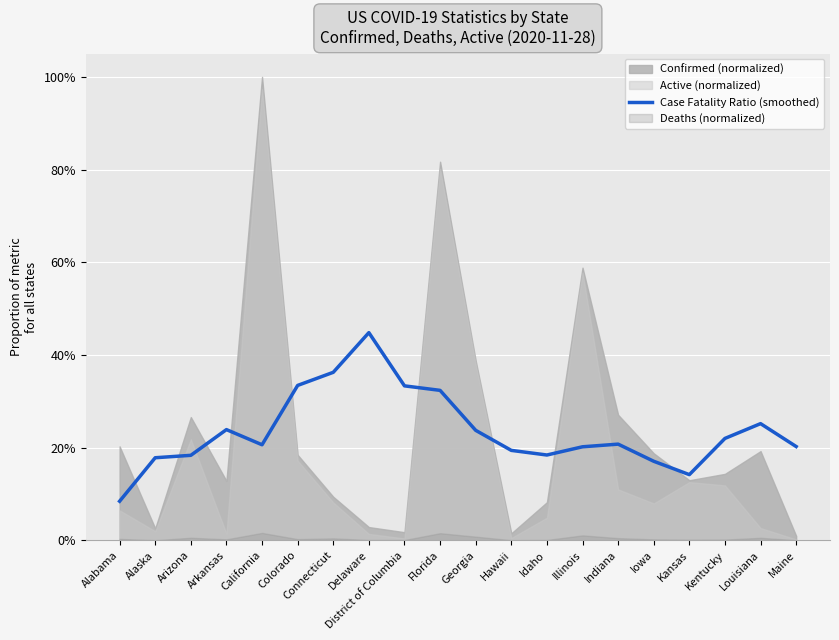

The chart shows a value of 0.3 at Florida. True or false?

True